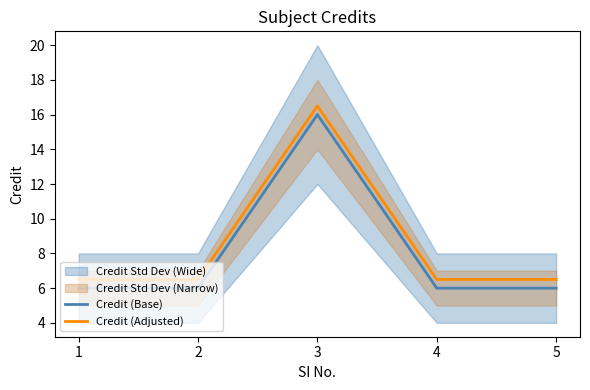

Which has a higher value, 3 or 5?

3